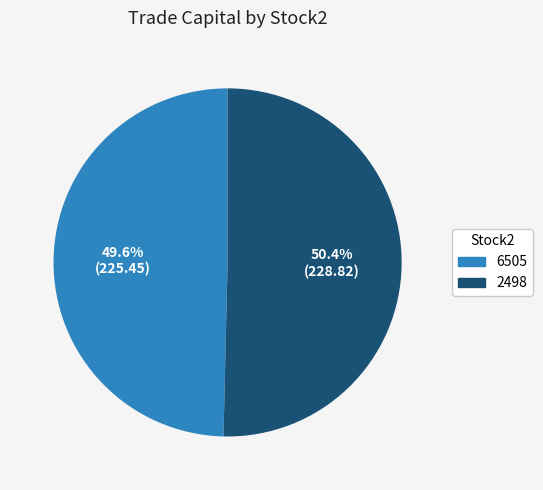

Approximately how many times larger is the value at 6505 compared to 2498?

1.0